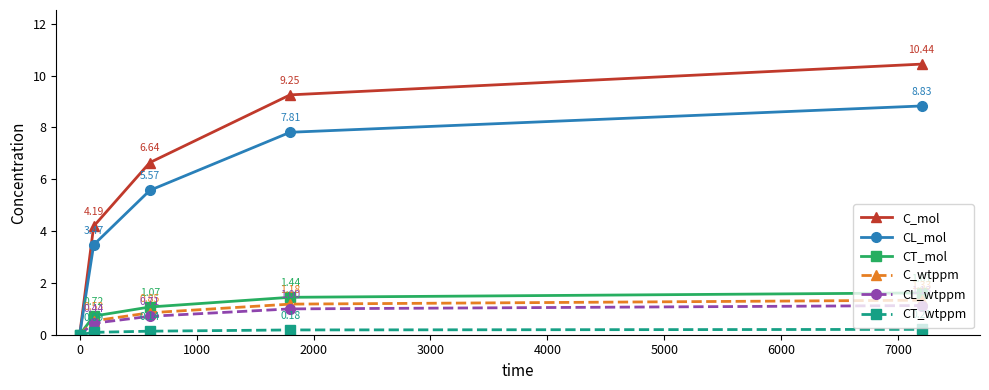

Which series has the largest total across all categories?

C_mol